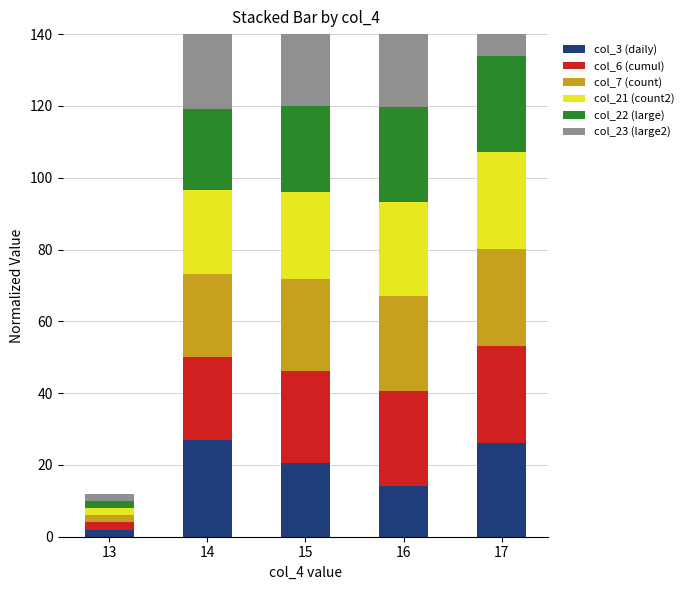

At how many categories does at least one series exceed 15?

4